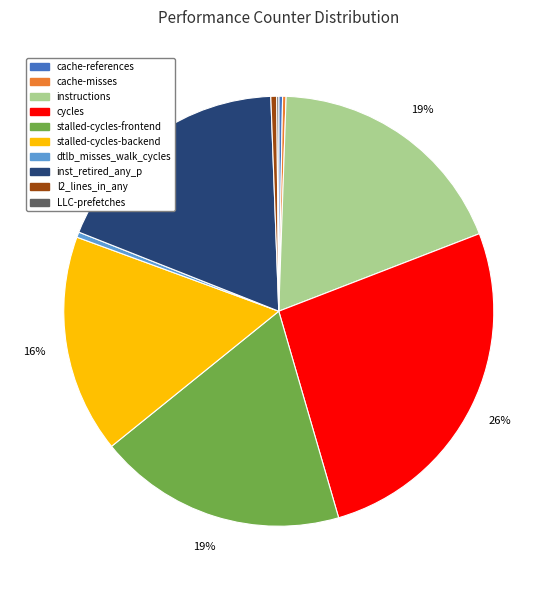

Does inst_retired_any_p represent more than half of the total?

No